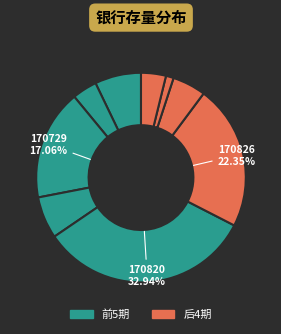

Count the number of slices in the pie.

9